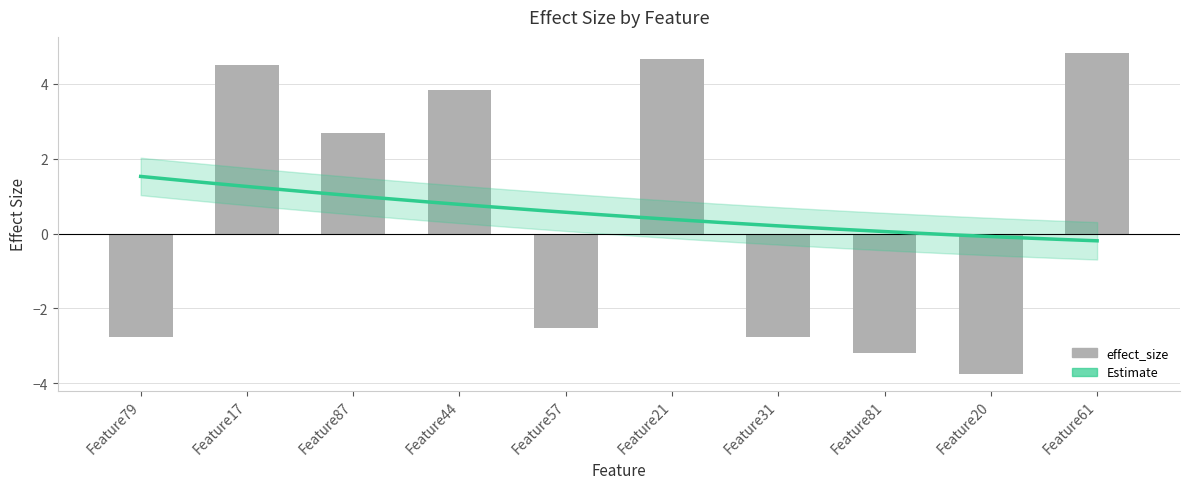

List the labels in order of value, largest first.

Feature61, Feature21, Feature17, Feature44, Feature87, Feature57, Feature31, Feature79, Feature81, Feature20